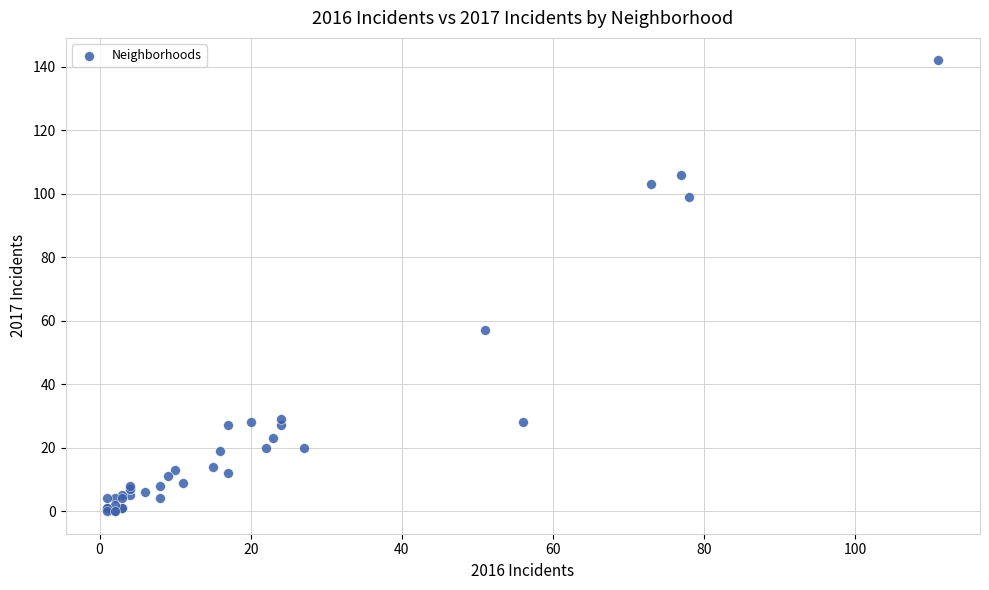

What Y value in the scatter plot is closest to 71?

57